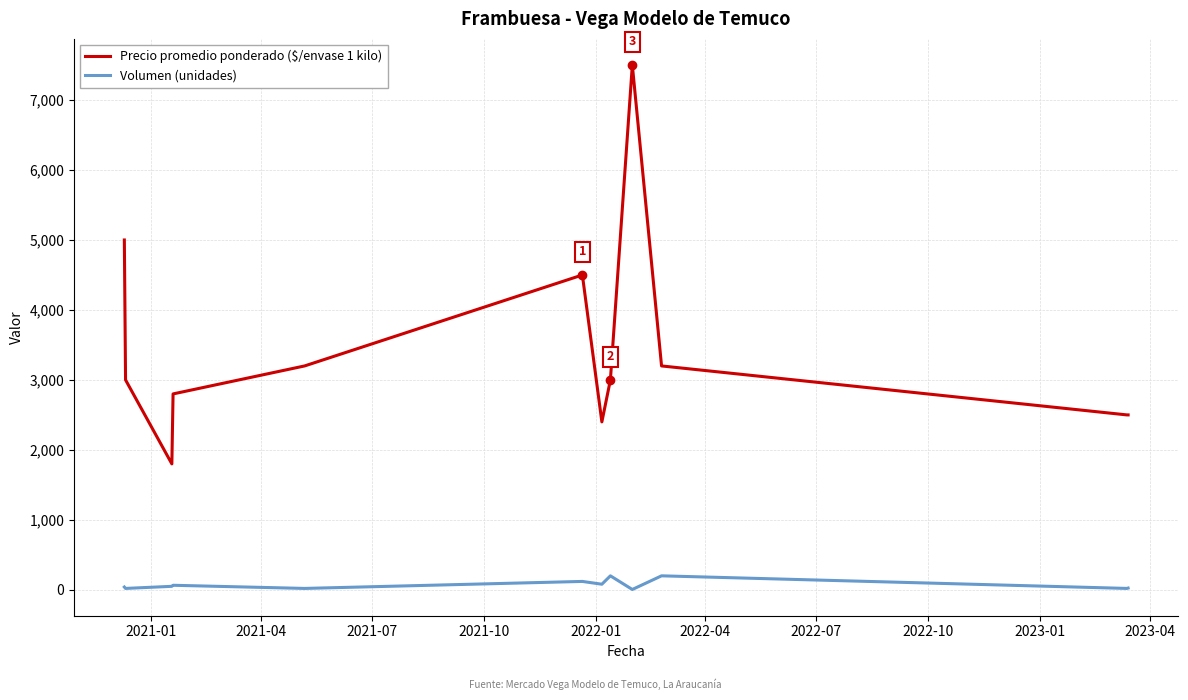

True or false: Precio promedio ponderado ($/envase 1 kilo) and Volumen (unidades) cross at least once.

False